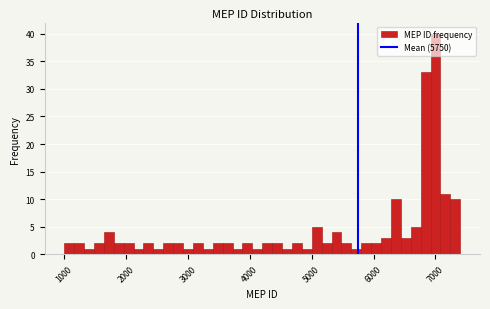

Read against the x-axis, roughly where is the centre of the tallest bar?

7000